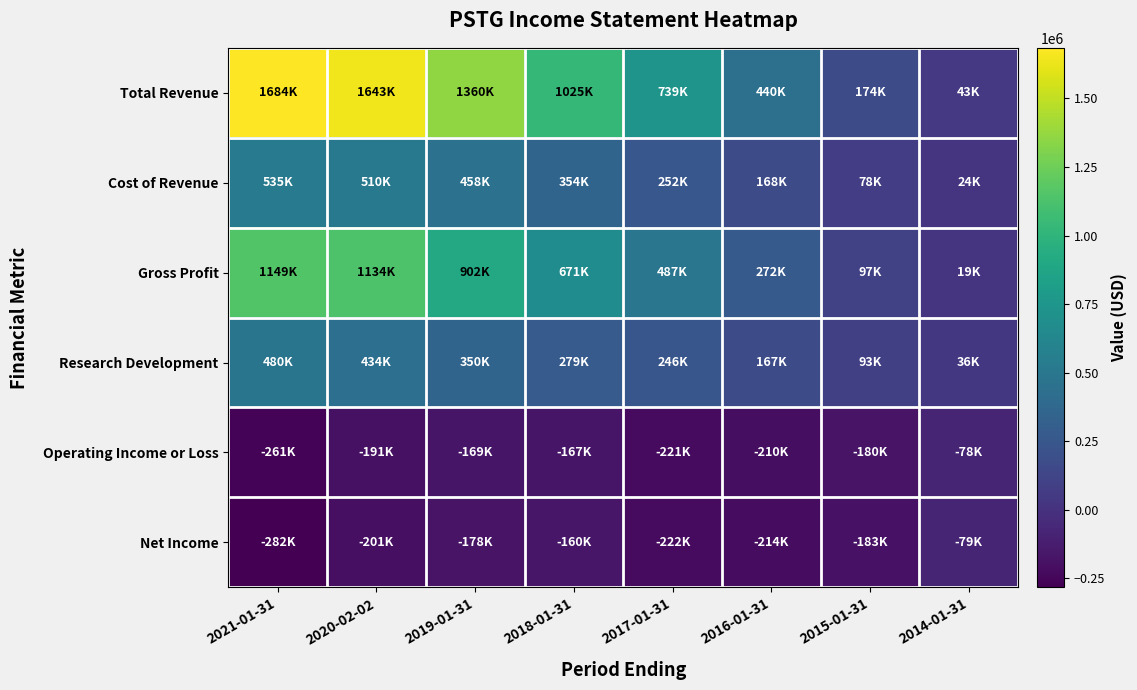

Reading left to right, what are all the values shown in this chart?

Total Revenue: 2021-01-31=1684200	2020-02-02=1643400	2019-01-31=1359800	2018-01-31=1024800	2017-01-31=739200	2016-01-31=440300	2015-01-31=174500	2014-01-31=42700
Cost of Revenue: 2021-01-31=535300	2020-02-02=509900	2019-01-31=457500	2018-01-31=353800	2017-01-31=252300	2016-01-31=167900	2015-01-31=77600	2014-01-31=24100
Gross Profit: 2021-01-31=1148900	2020-02-02=1133600	2019-01-31=902300	2018-01-31=671000	2017-01-31=486900	2016-01-31=272400	2015-01-31=96900	2014-01-31=18600
Research Development: 2021-01-31=480500	2020-02-02=433700	2019-01-31=349900	2018-01-31=279200	2017-01-31=245800	2016-01-31=166600	2015-01-31=92700	2014-01-31=36100
Operating Income or Loss: 2021-01-31=-261000	2020-02-02=-191300	2019-01-31=-169300	2018-01-31=-167400	2017-01-31=-221300	2016-01-31=-210200	2015-01-31=-180500	2014-01-31=-78100
Net Income: 2021-01-31=-282100	2020-02-02=-201000	2019-01-31=-178400	2018-01-31=-159900	2017-01-31=-221500	2016-01-31=-213800	2015-01-31=-183200	2014-01-31=-78600